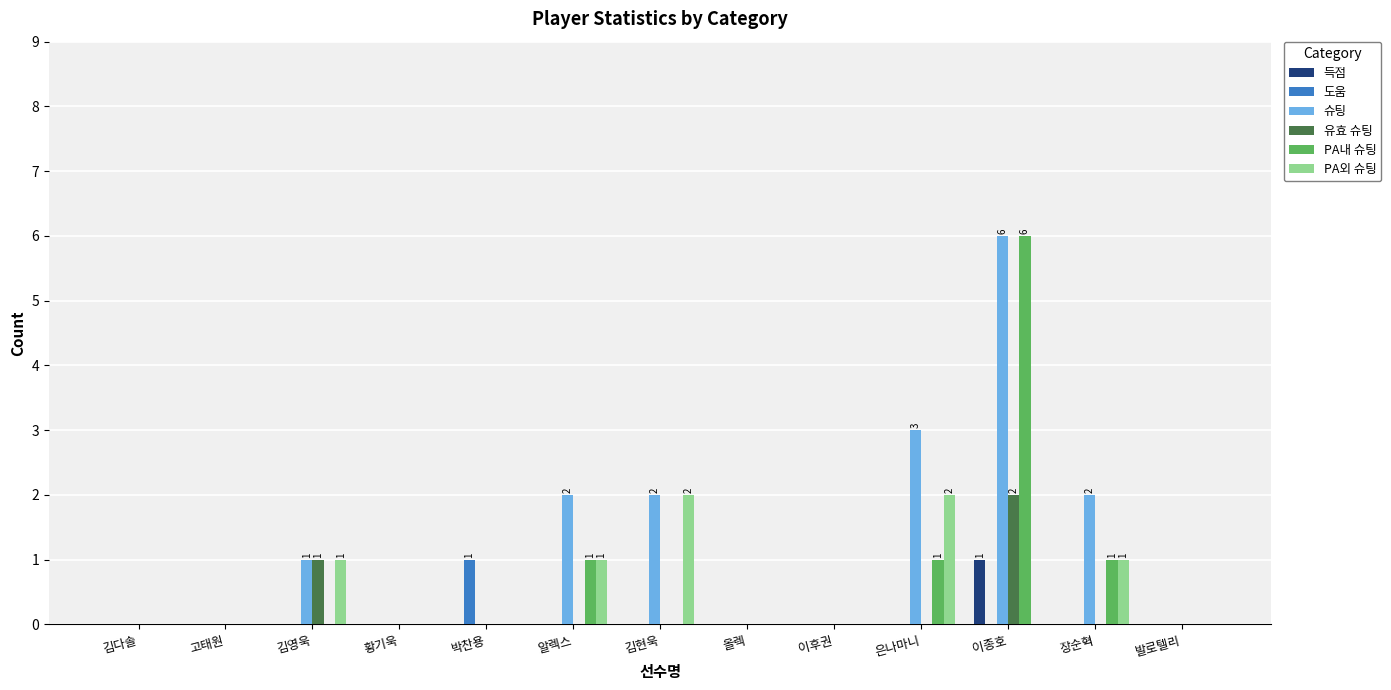

Which series changed the most between 황기욱 and 은나마니?

슈팅